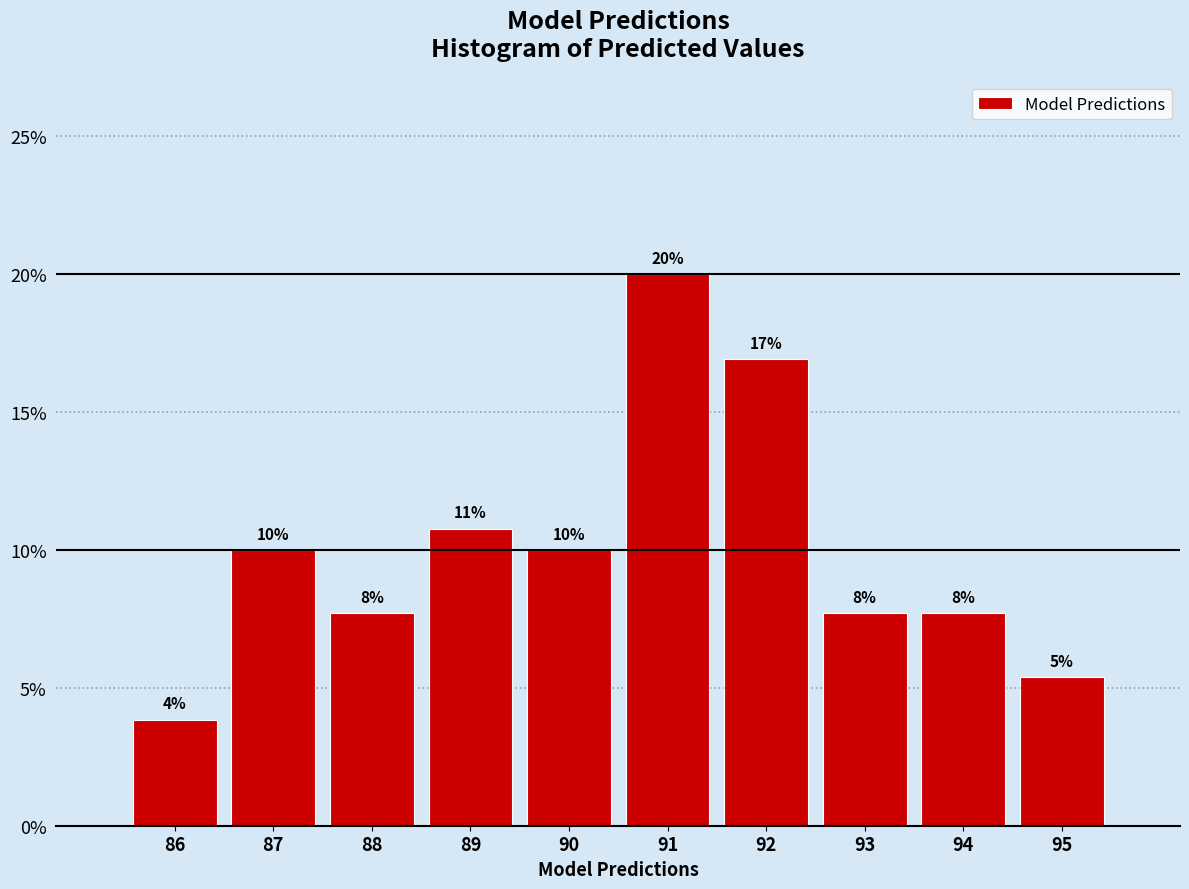

How many bars are there in total?

10